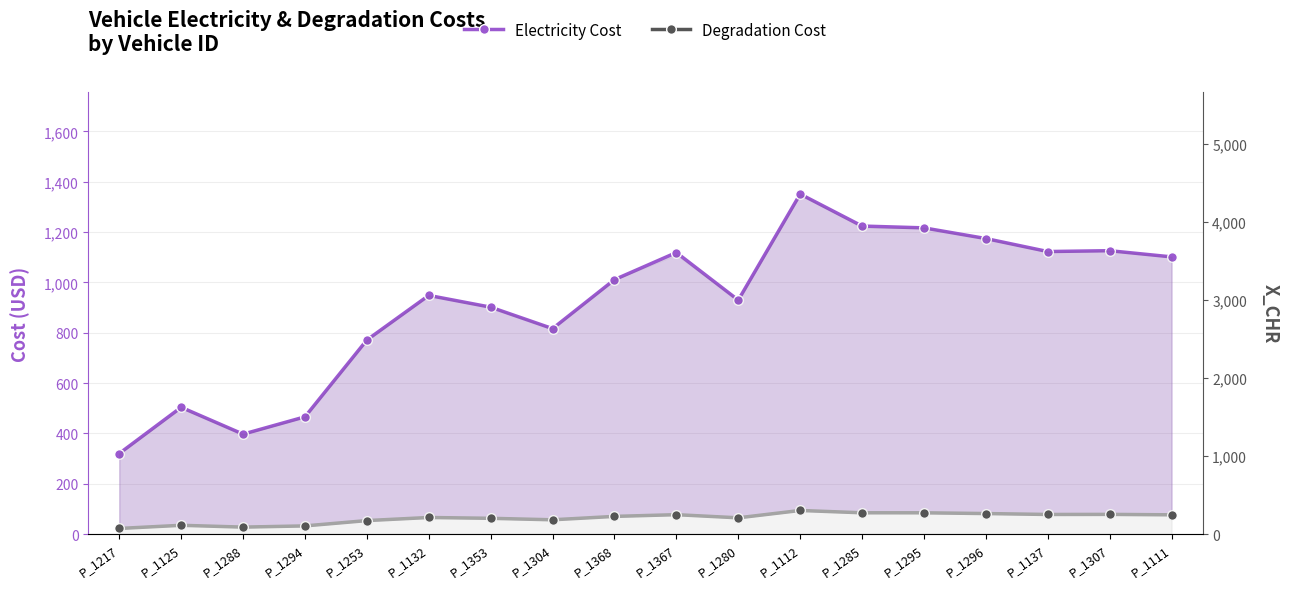

What is the value of the Electricity_Cost point at the 11th from the left?

929.4